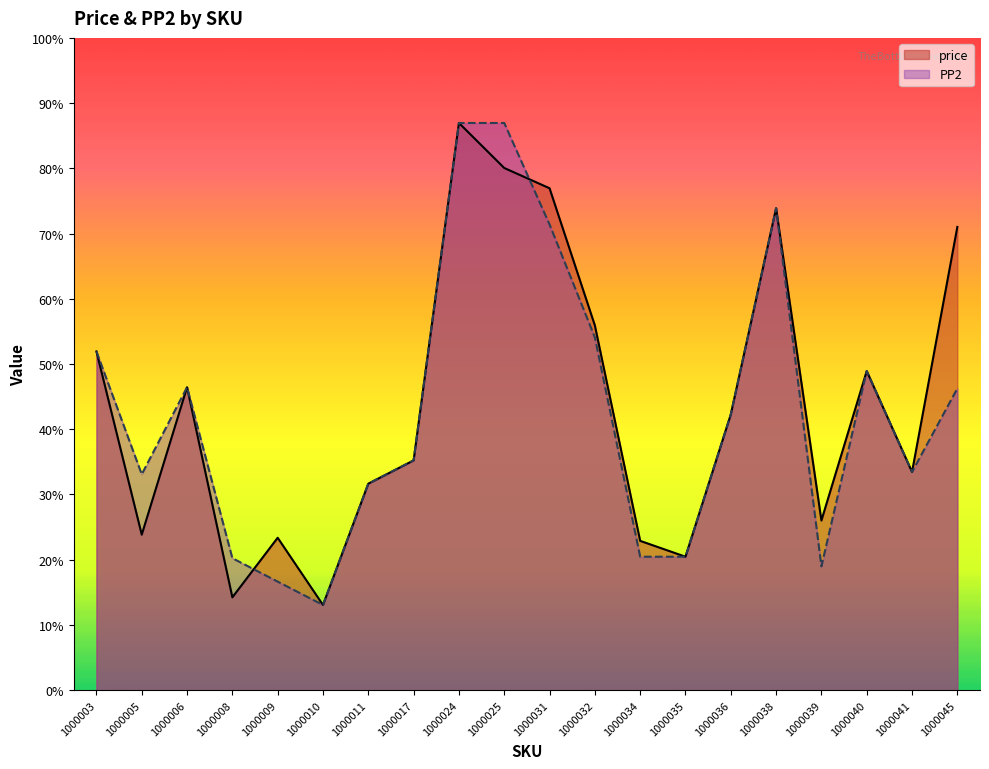

True or false: PP2 has a value of 1706 at 1000008.

True